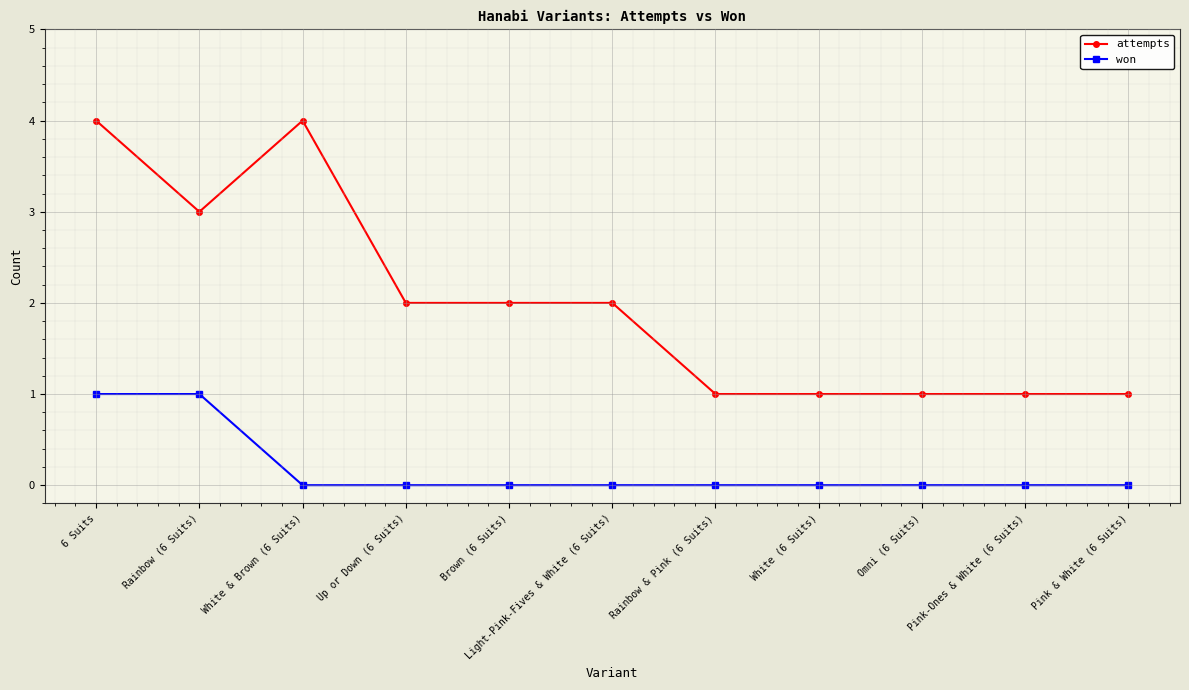

What are all the series names shown in the legend?

attempts, won